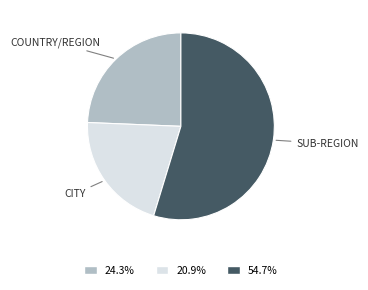

Does any single category account for the majority?

Yes